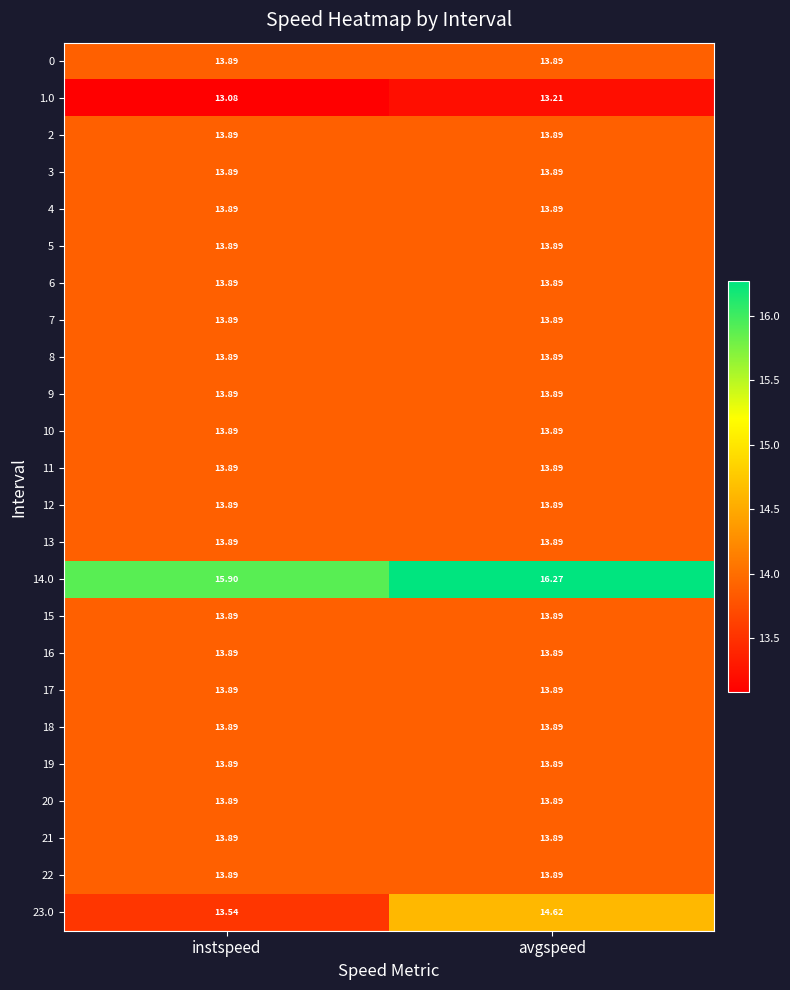

Which category has the lowest value across all series?

instspeed